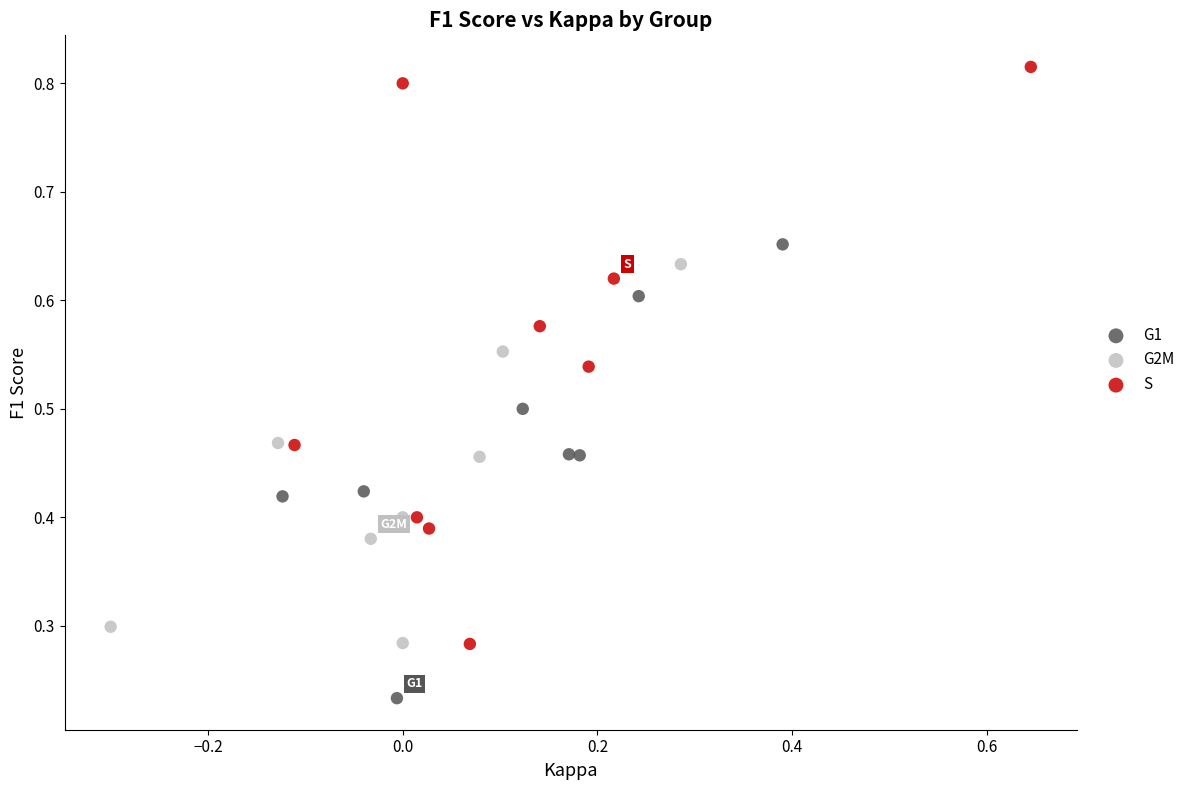

Which series contains the lowest Y value?

G1